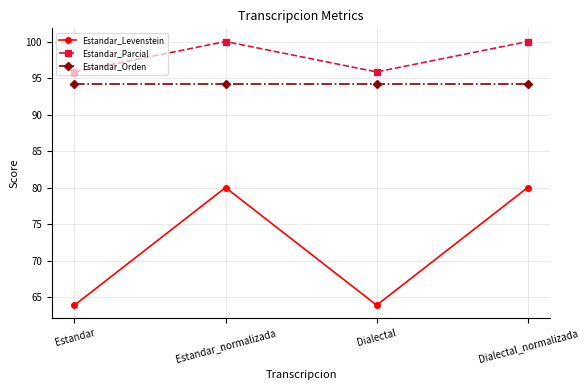

What value does the Estandar_Orden series have at Dialectal?

94.1